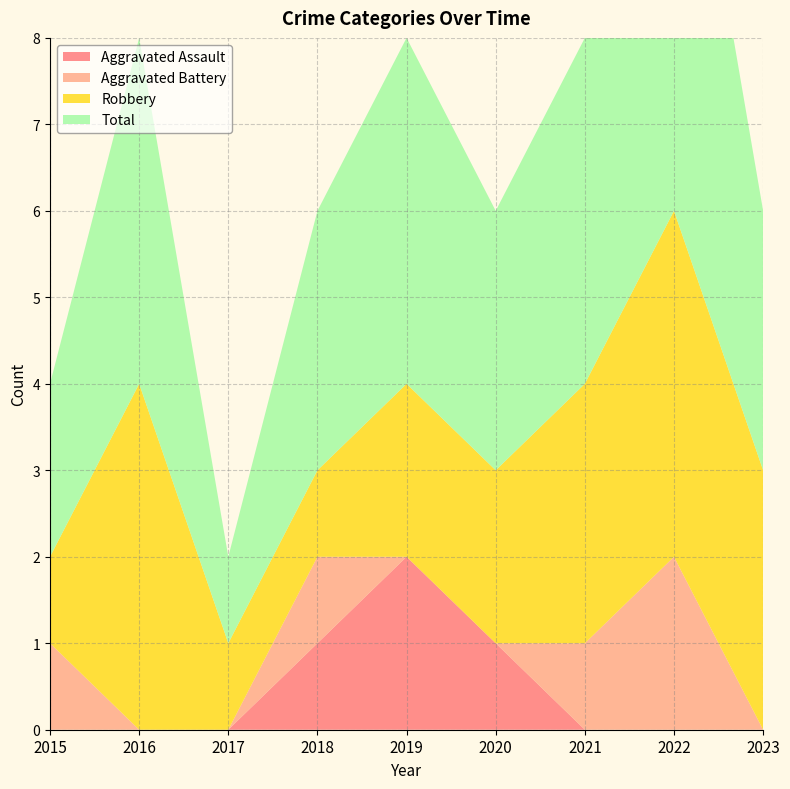

Reading left to right, transcribe all the data shown in this chart.

Aggravated Assault: 2015=0	2016=0	2017=0	2018=1	2019=2	2020=1	2021=0	2022=0	2023=0
Aggravated Battery: 2015=1	2016=0	2017=0	2018=1	2019=0	2020=0	2021=1	2022=2	2023=0
Robbery: 2015=1	2016=4	2017=1	2018=1	2019=2	2020=2	2021=3	2022=4	2023=3
Total: 2015=2	2016=4	2017=1	2018=3	2019=4	2020=3	2021=4	2022=6	2023=3